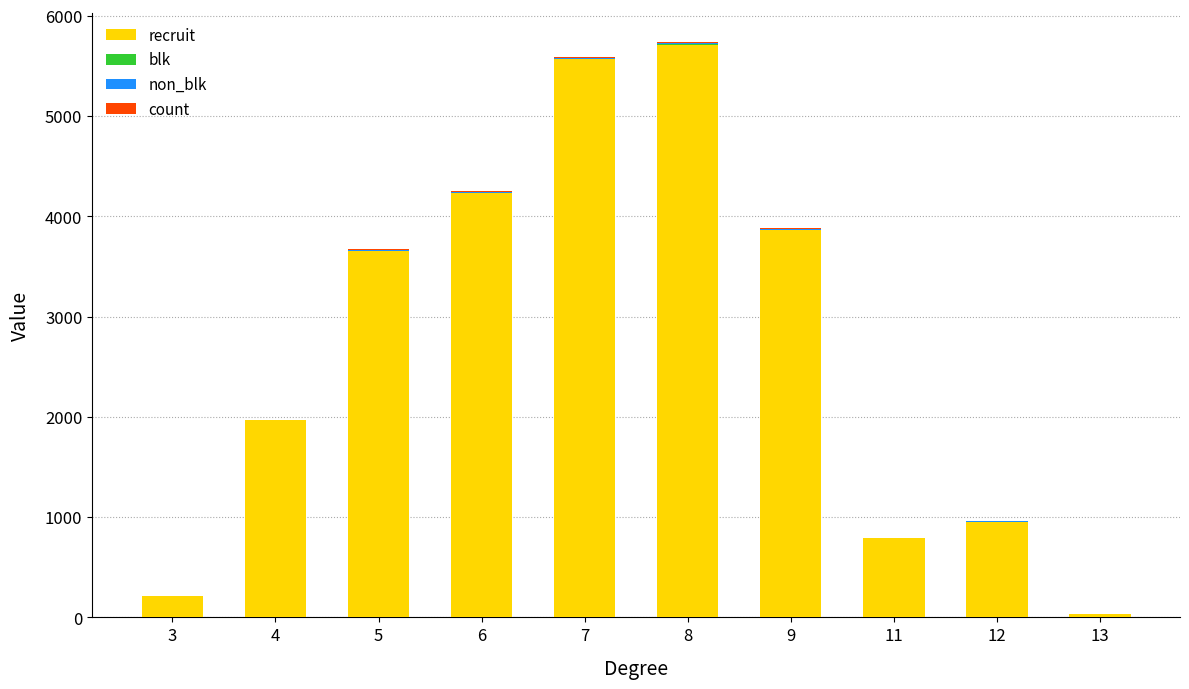

What is the maximum value for recruit?

5712